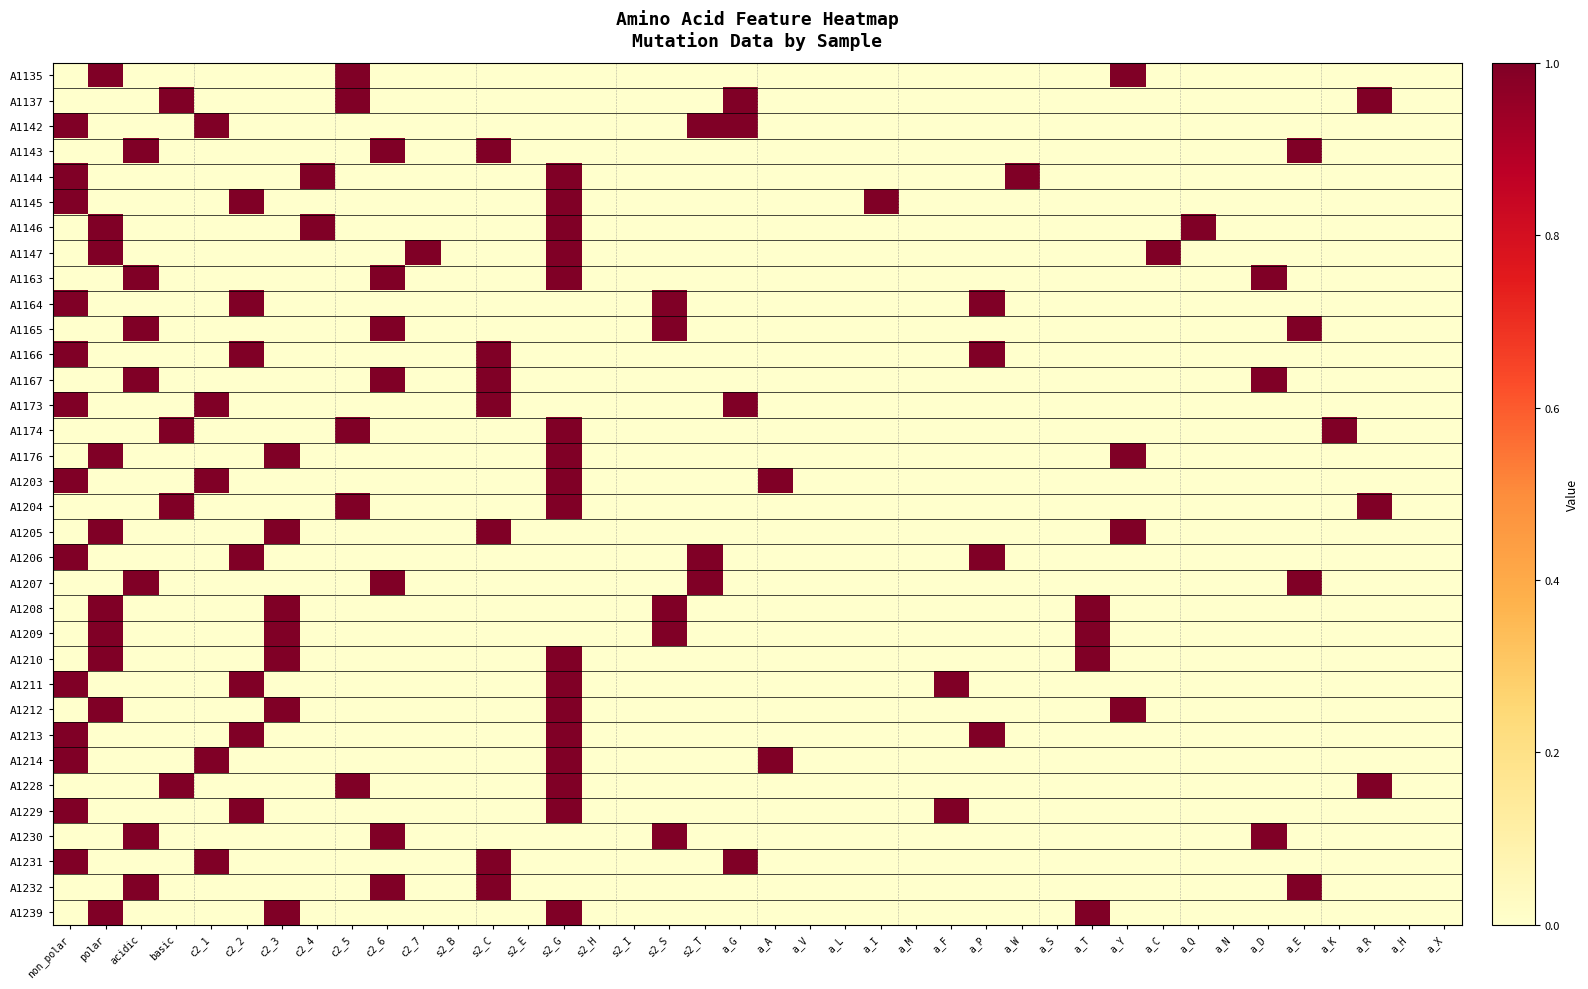

Which category has the lowest value across all series?

non_polar